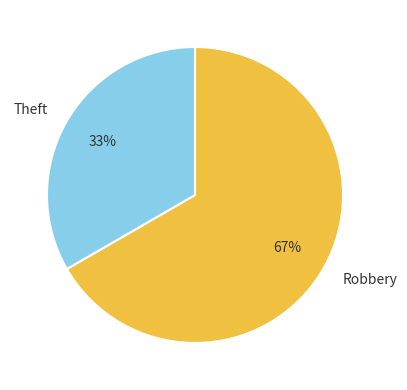

To the nearest percent, what is the average slice percentage?

50%